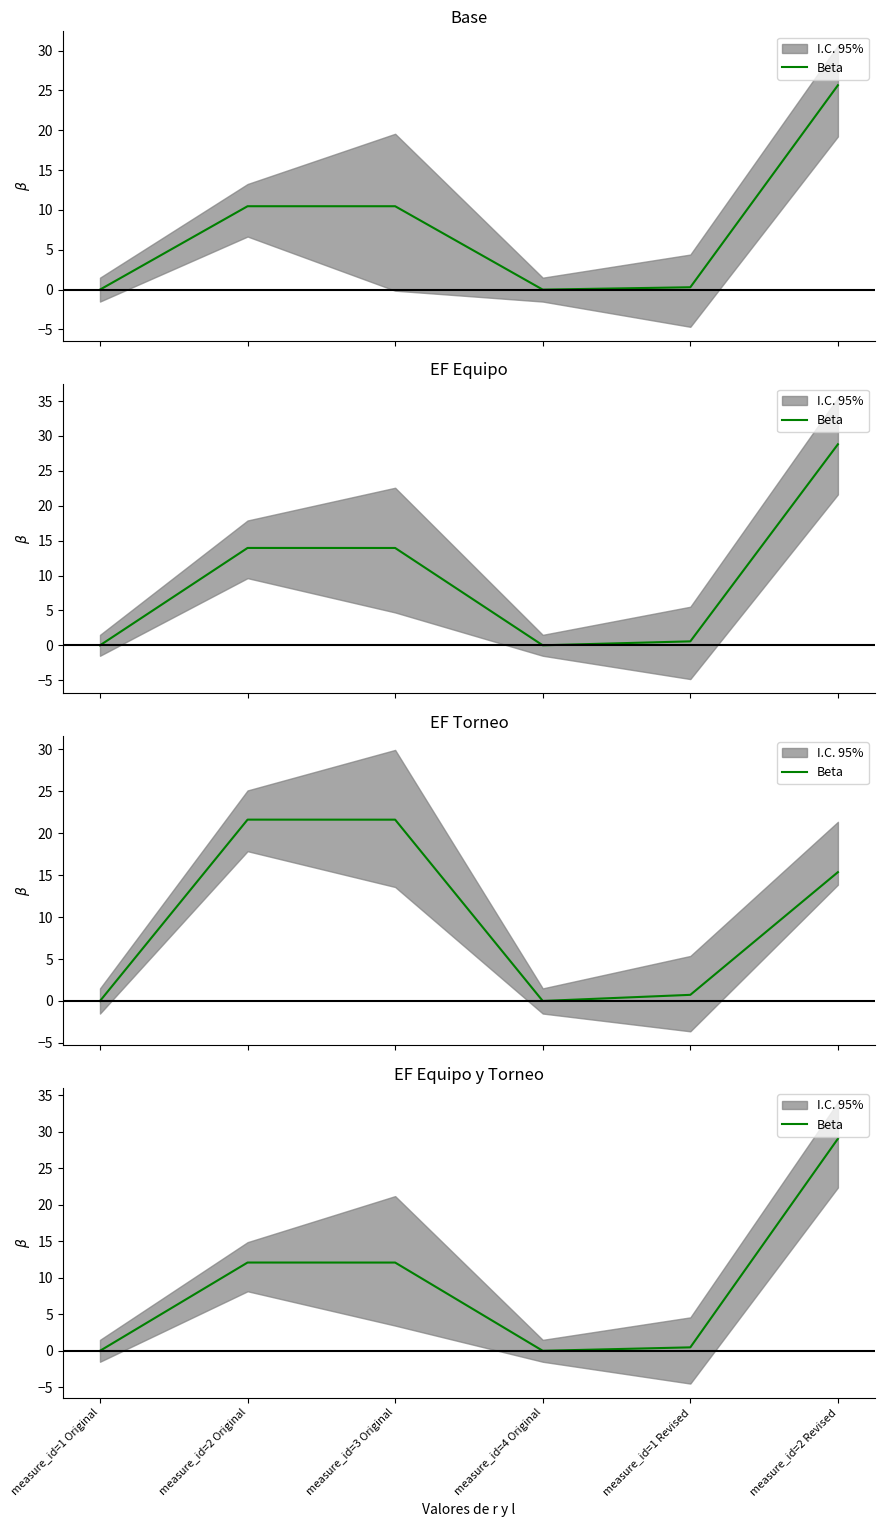

What is the change in value from measure_id=2 Original to measure_id=1 Revised?

-11.6